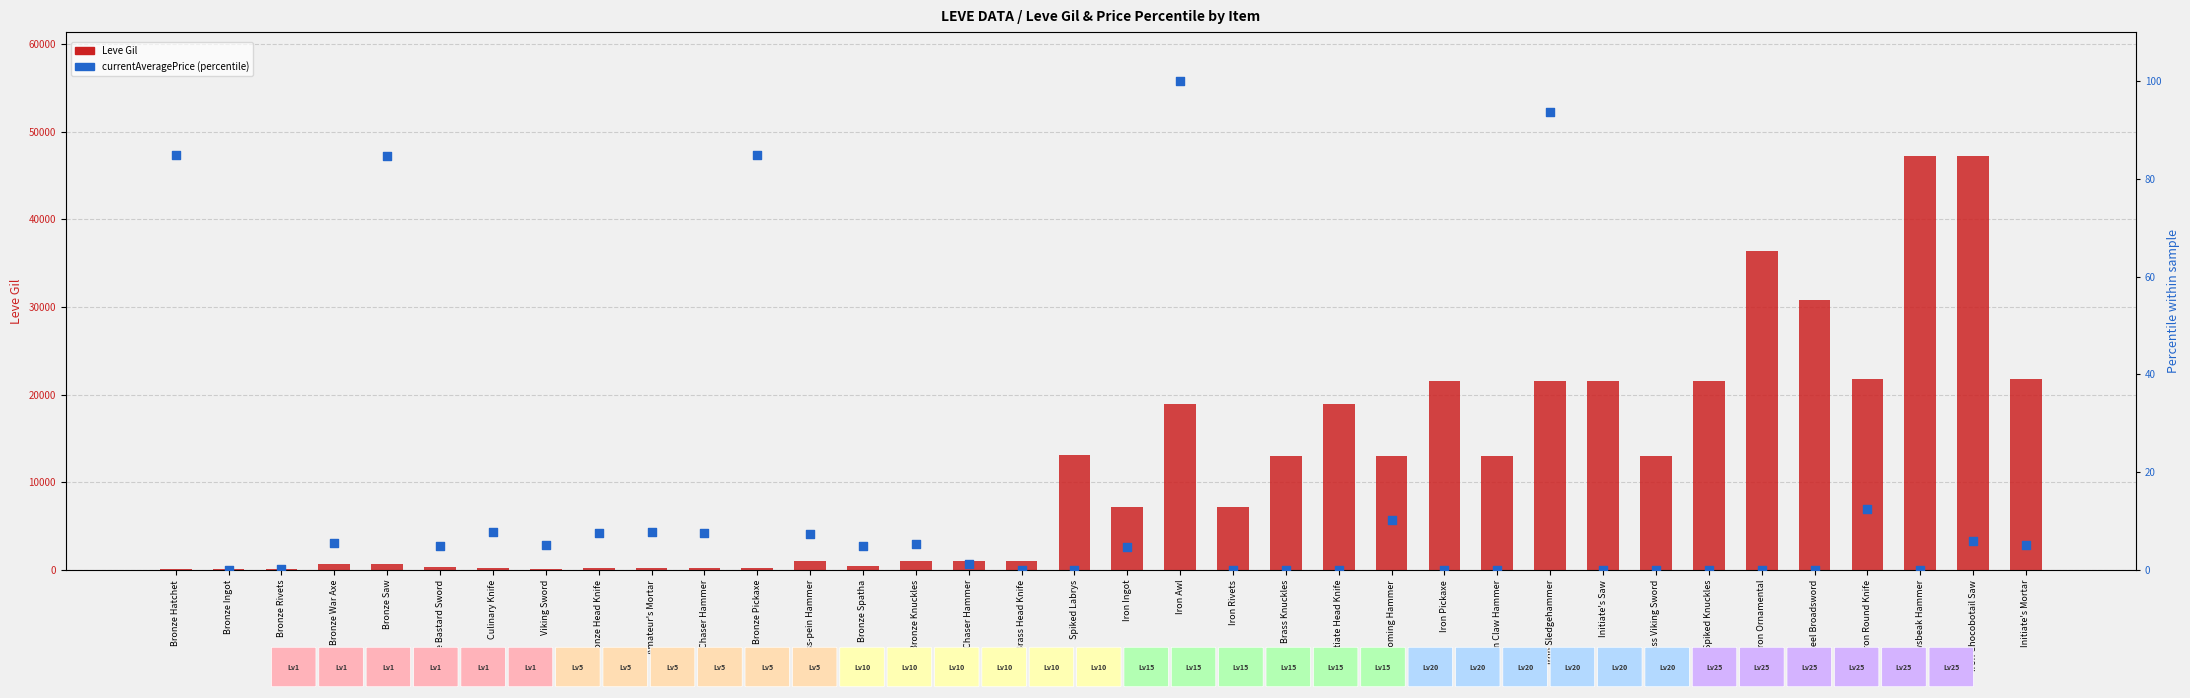

What is the total value across all series at Iron Awl?

19010.0